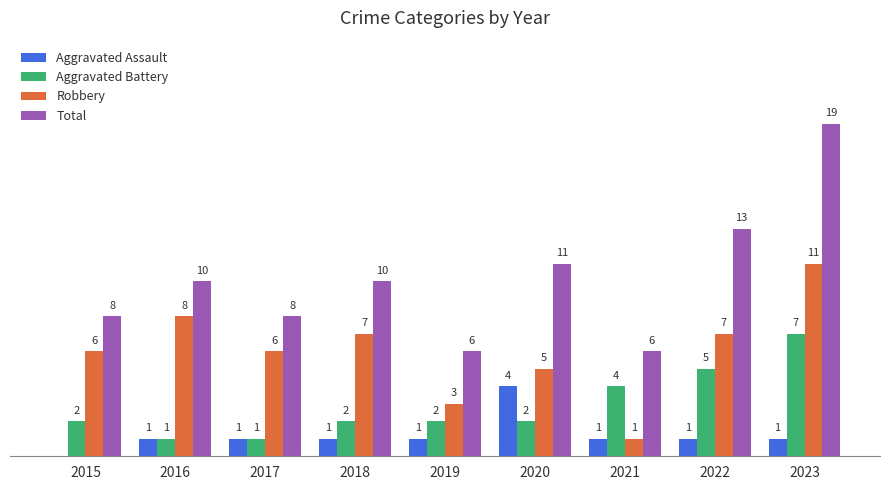

Which series changed the most between 2016 and 2022?

Aggravated Battery